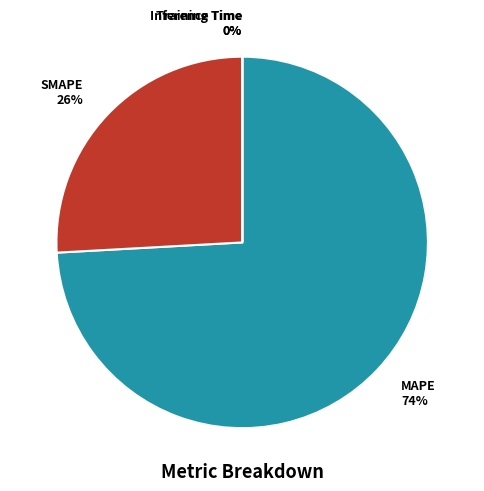

What is the largest slice in the pie chart?

MAPE